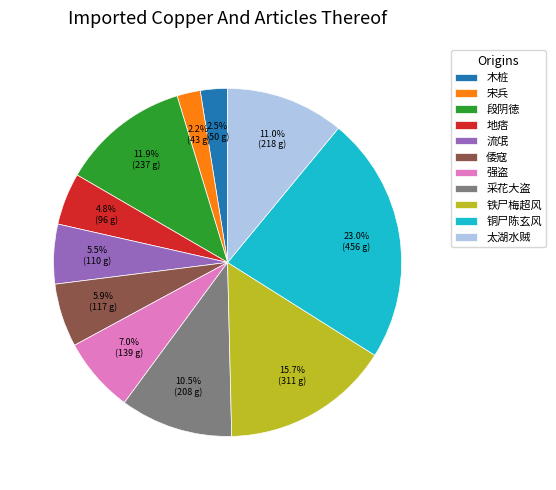

To the nearest percent, what is the difference between the 倭寇 and 段阴徳 slice percentages?

6%